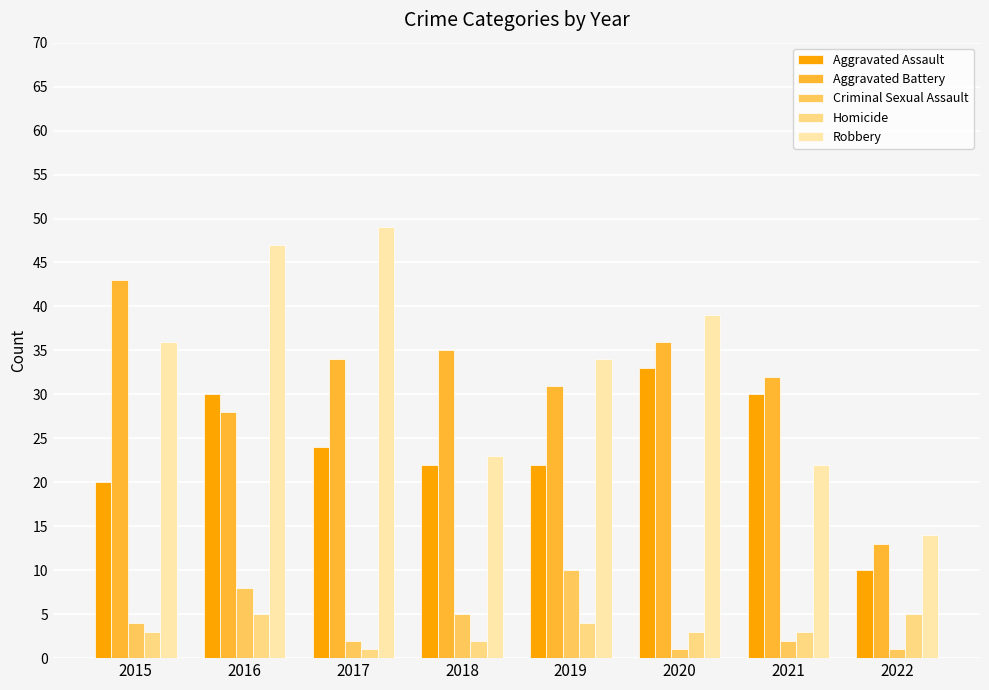

The Aggravated Battery series shows 32 at 2021. True or false?

True